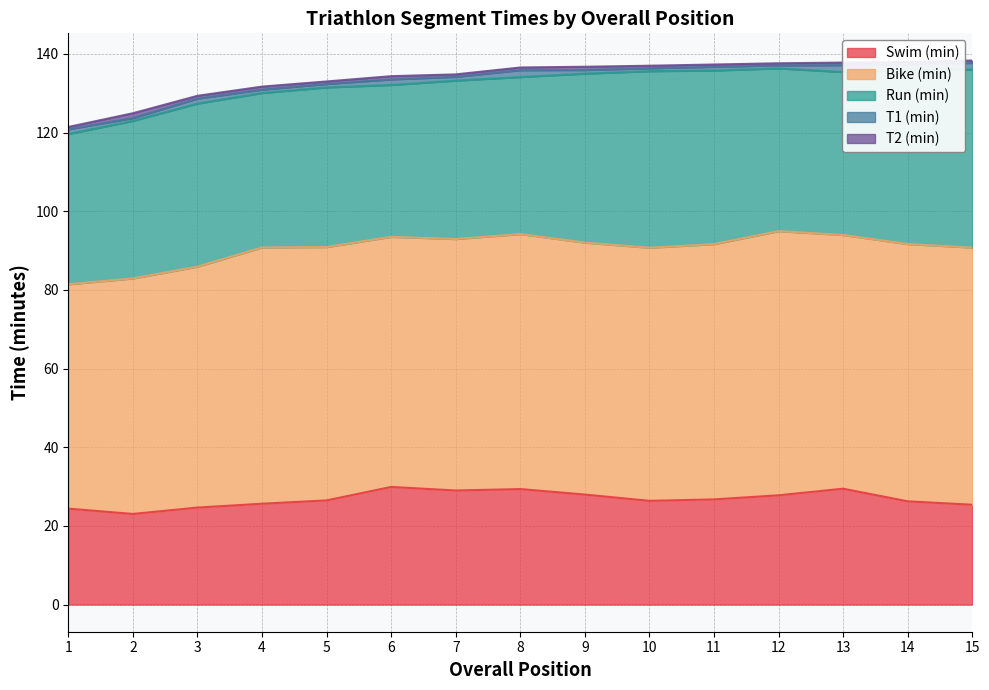

The Bike (min) series shows 15.2 at 2. True or false?

False